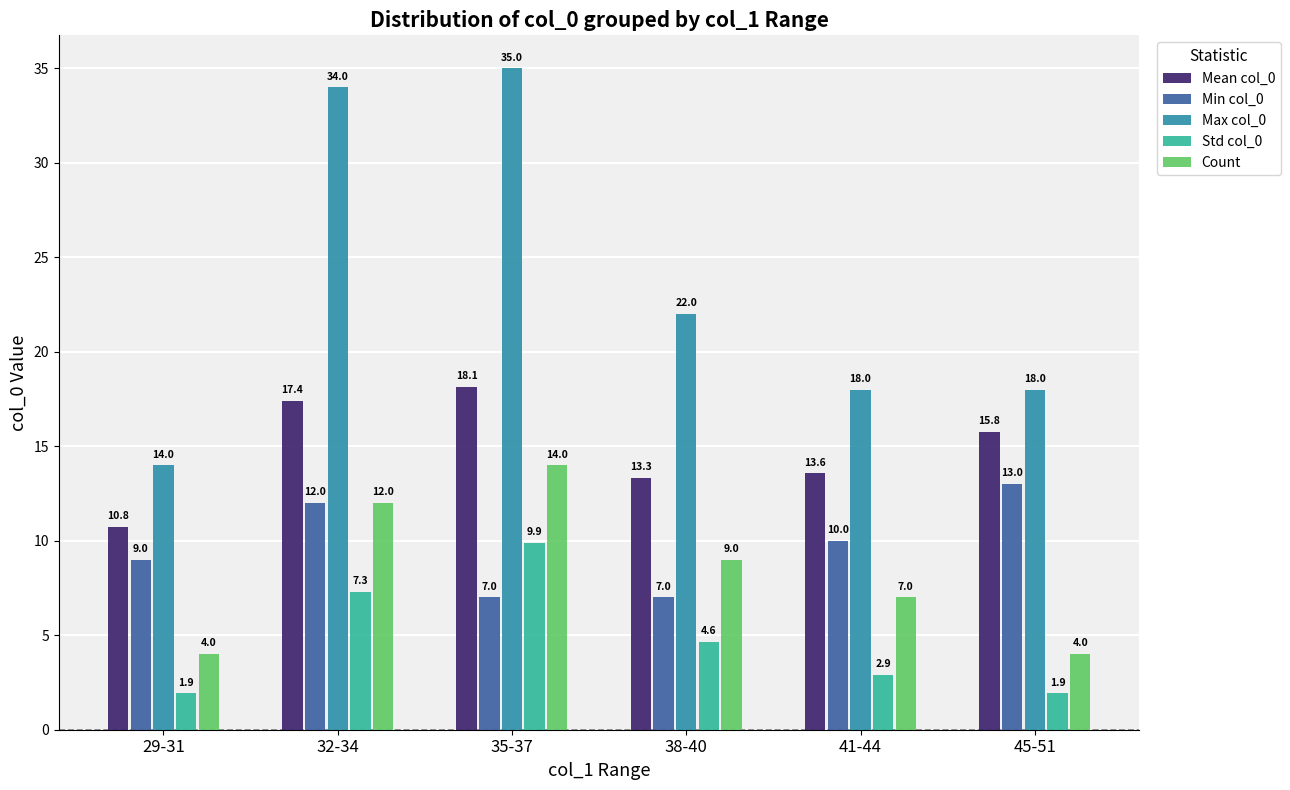

Count the number of data series in this chart.

5